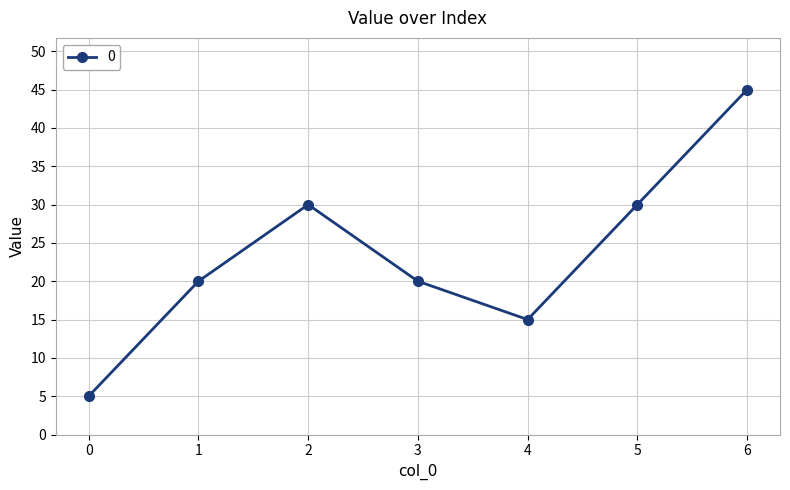

Which label corresponds to the largest value in the chart?

6